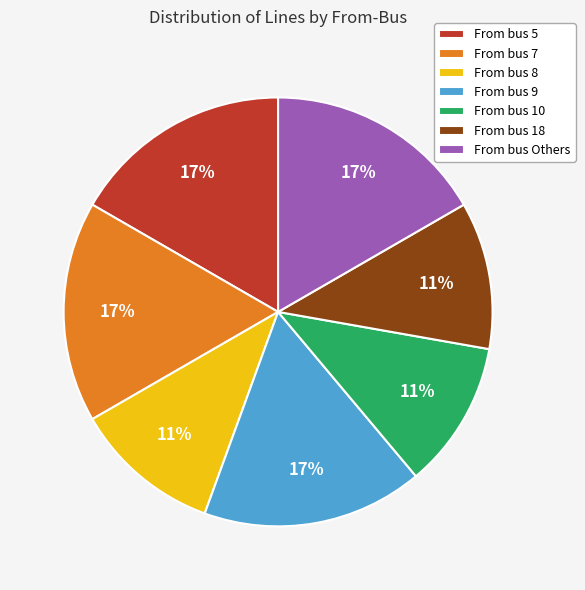

What percentage is the From bus 8 slice, to the nearest percent?

11%